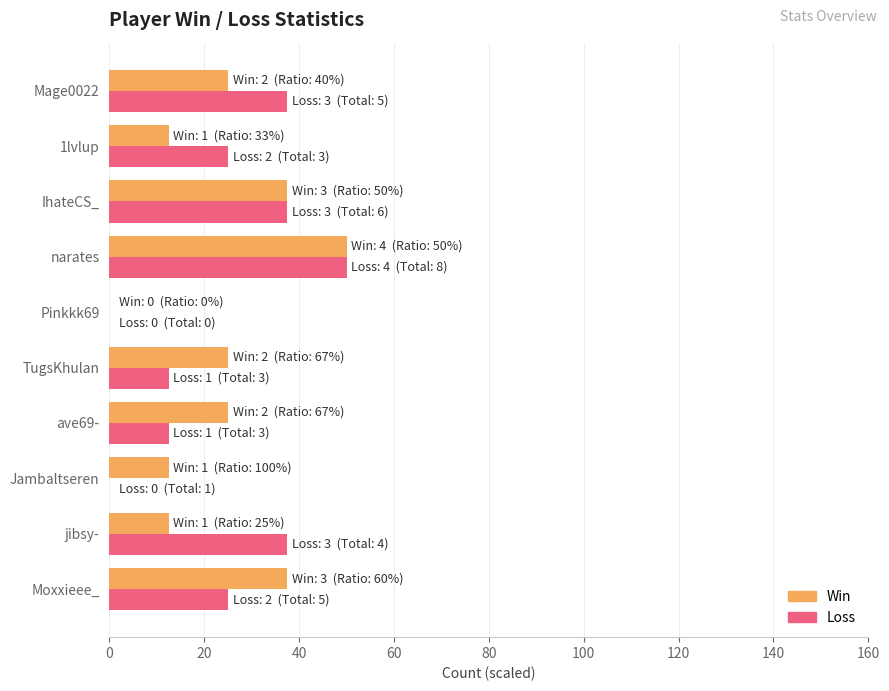

The Loss series shows 19.9 at TugsKhulan. True or false?

False